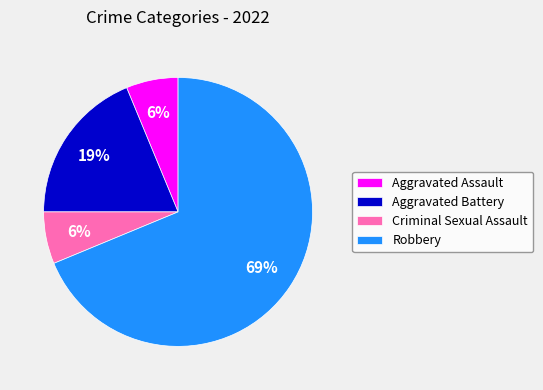

Which has a higher value, Robbery or Aggravated Battery?

Robbery